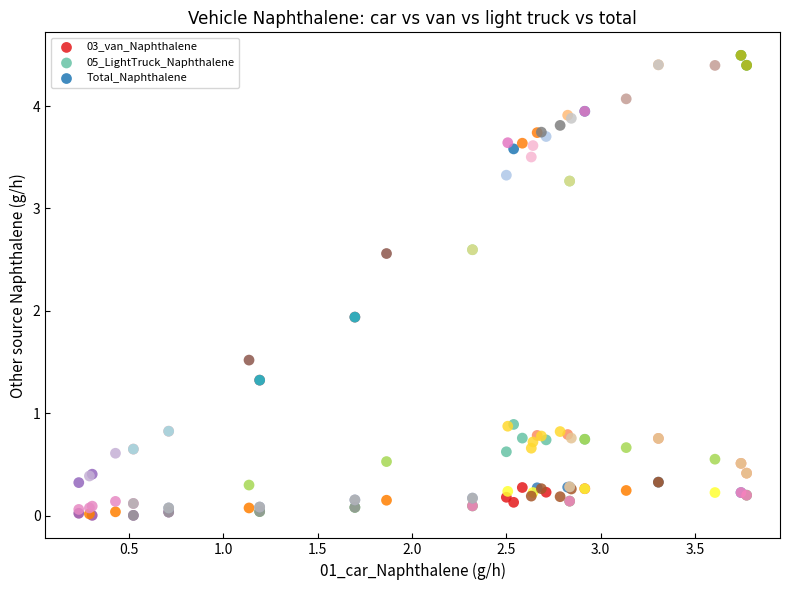

Which series contains the highest Y value?

Total_Naphthalene